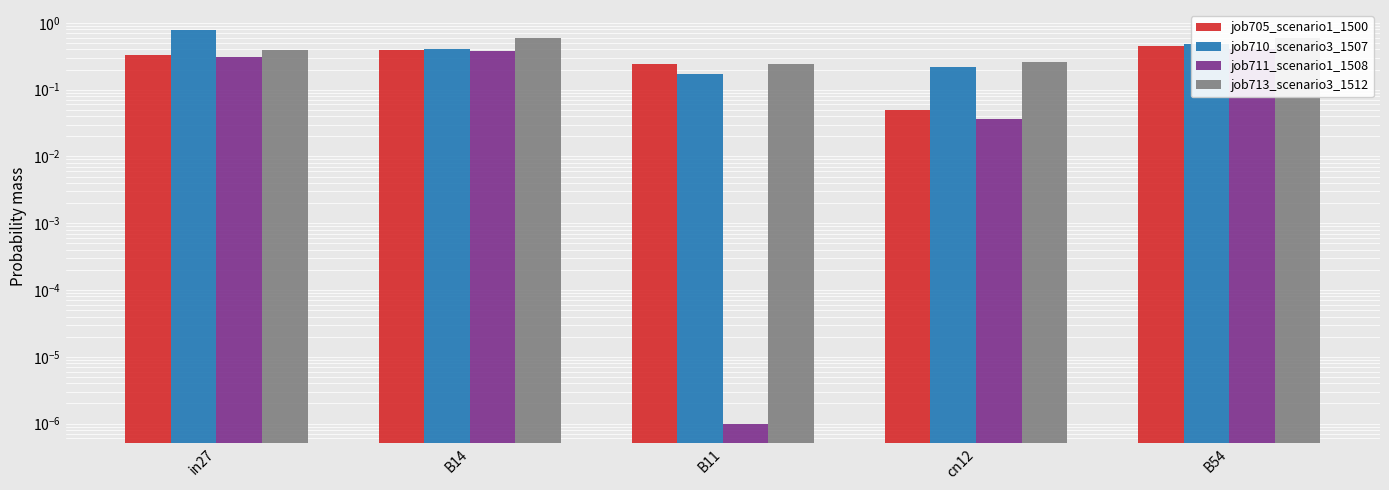

What are all the series names shown in the legend?

job705_scenario1_1500, job710_scenario3_1507, job711_scenario1_1508, job713_scenario3_1512